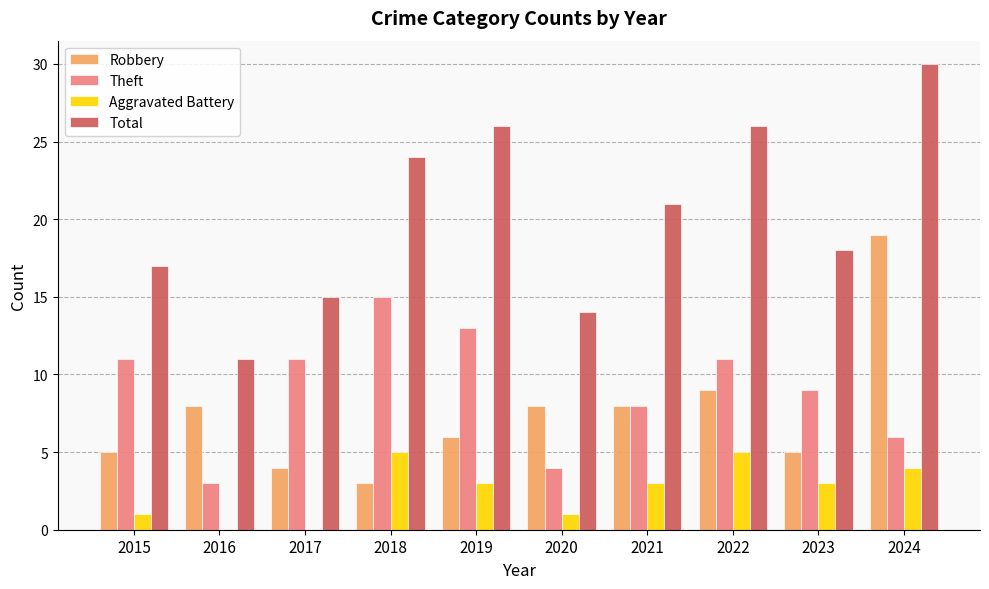

What is the spread (max minus min) of values at 2019?

23